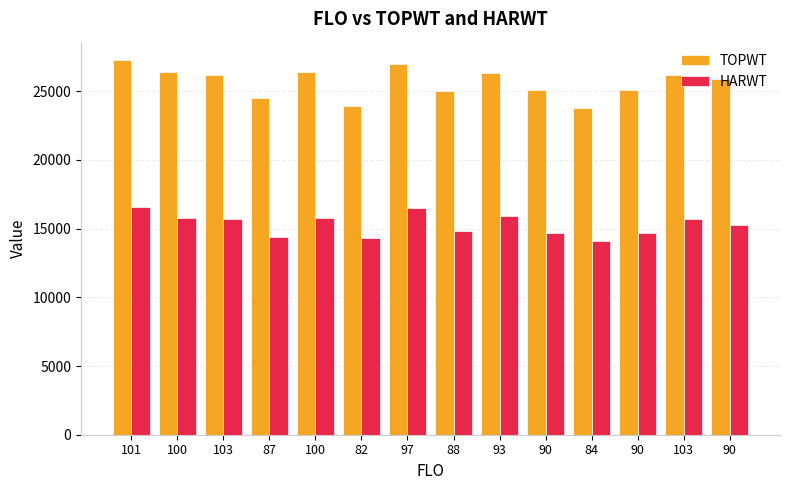

The HARWT series shows 14127 at 84. True or false?

True